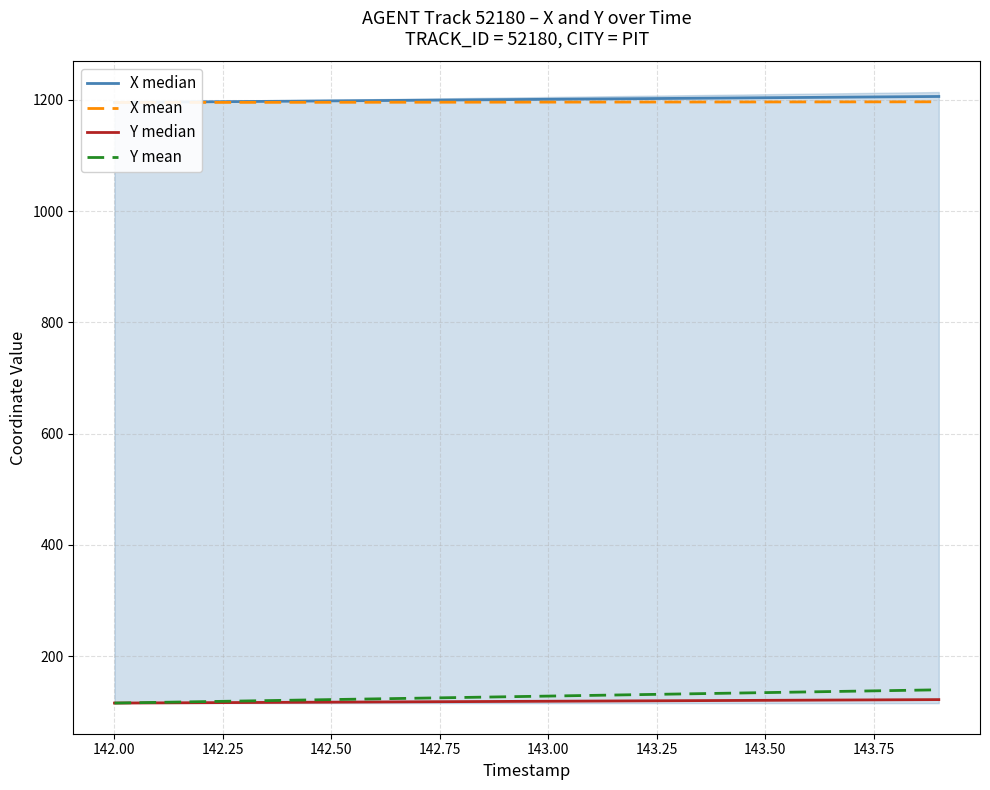

What is the greatest value displayed?

1205.9